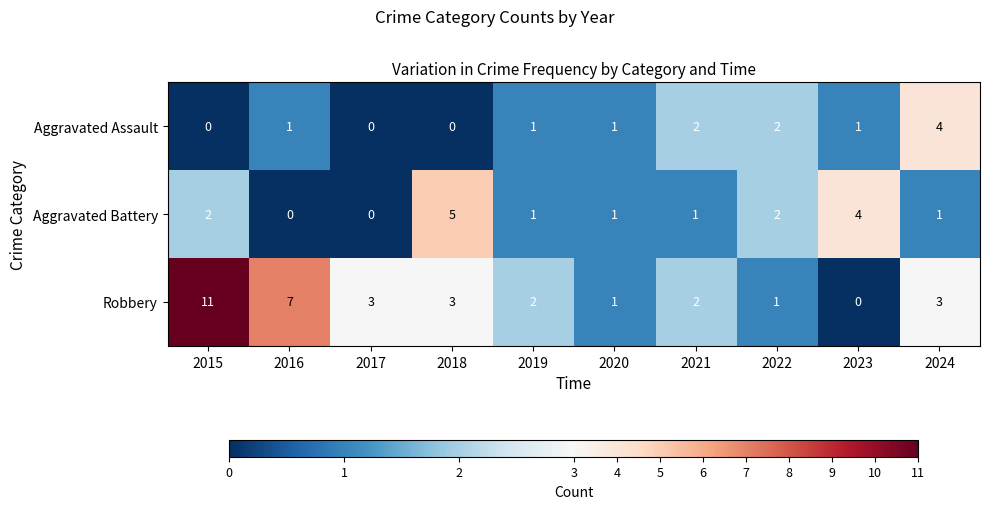

What is the greatest value displayed?

11